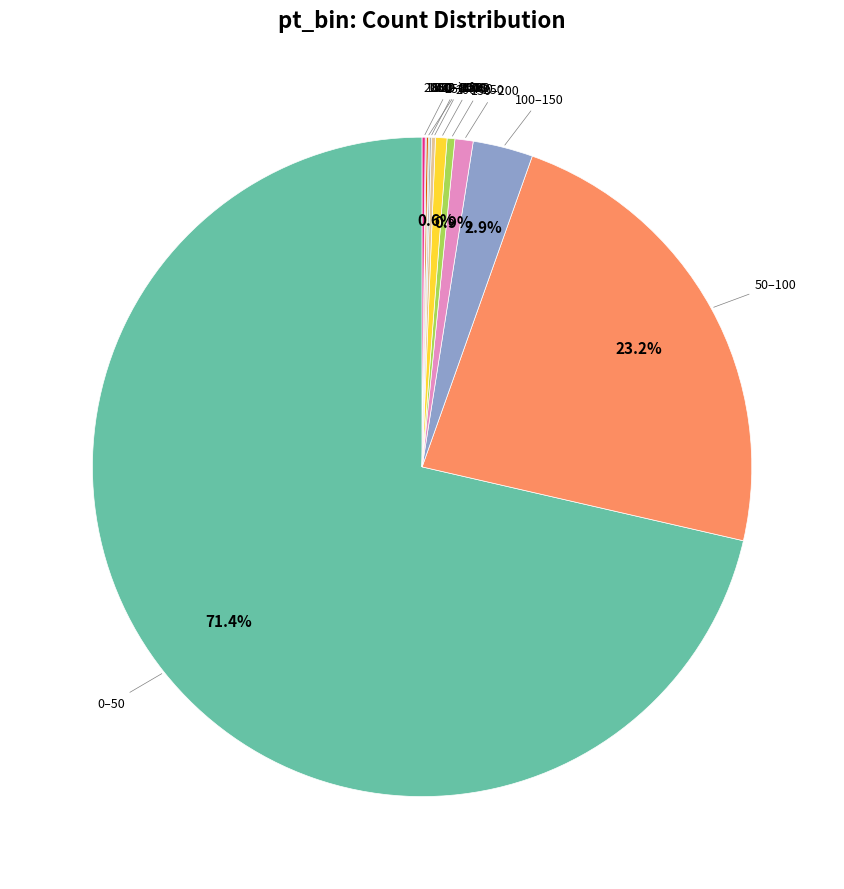

Is there a majority slice in this chart?

Yes